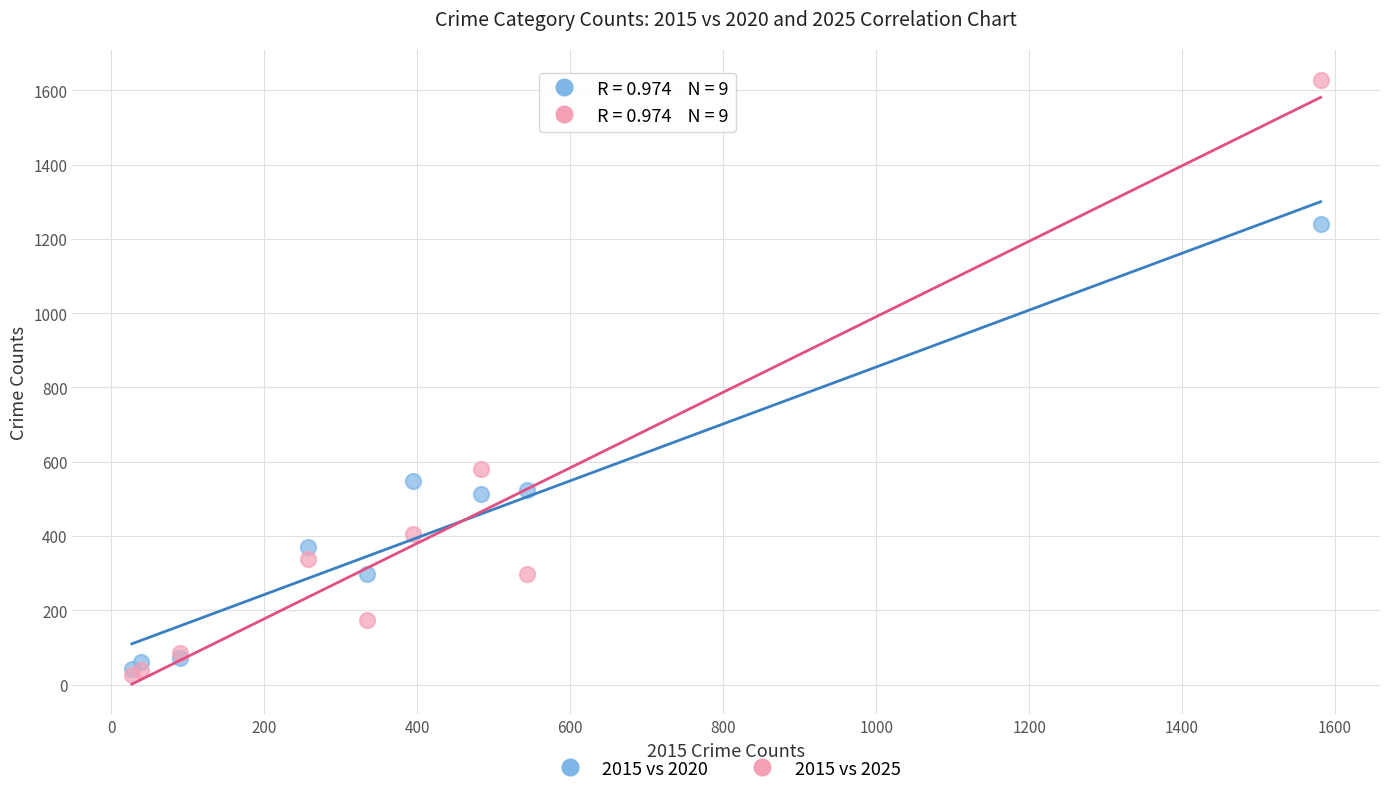

Across all series, what Y value is closest to 826?

581